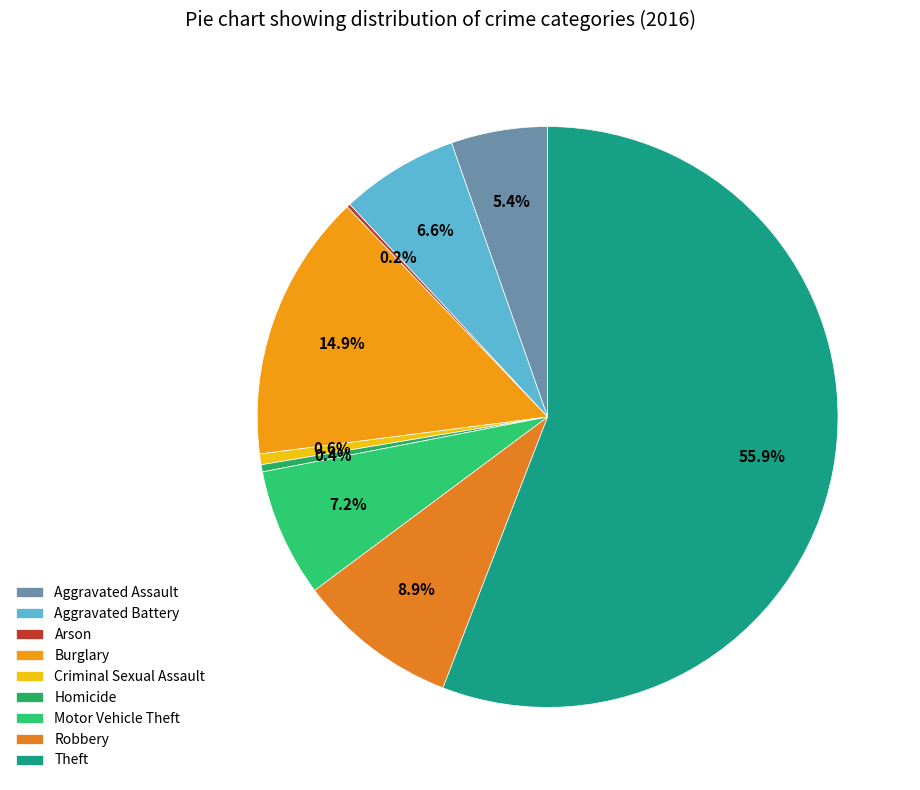

Does Theft account for over 50% of the chart?

Yes